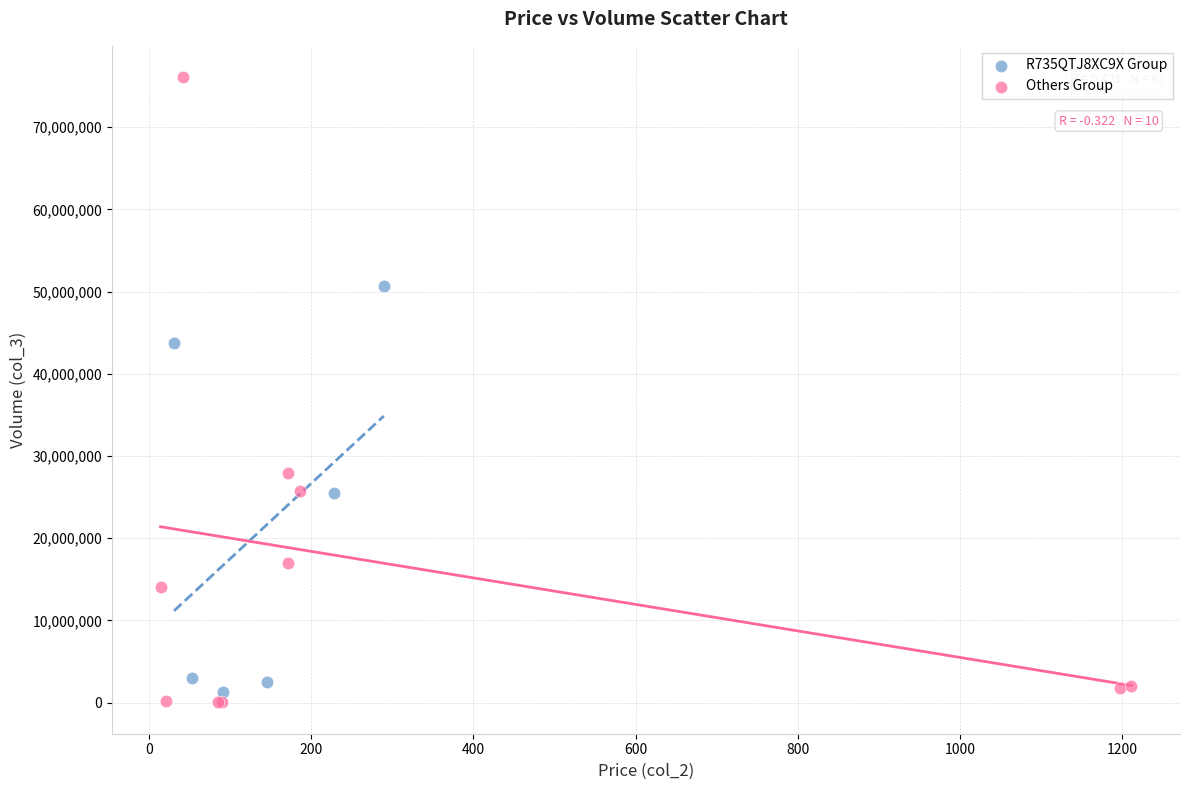

Which series has the largest Y range (max minus min)?

Others Group